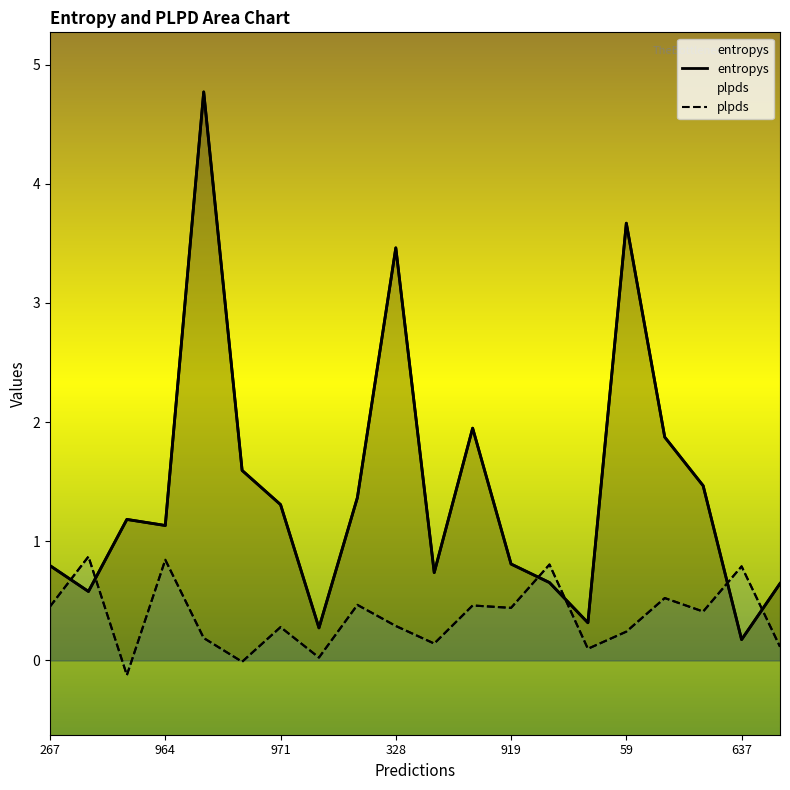

At which label is plpds closest to 0?

59